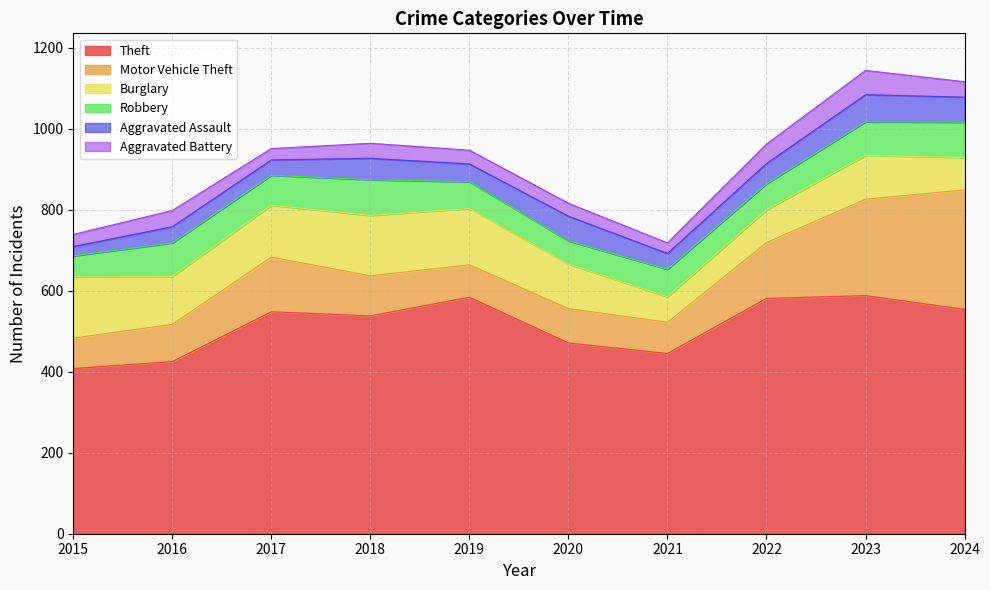

Is it true that Aggravated Assault equals 52 at 2016?

False